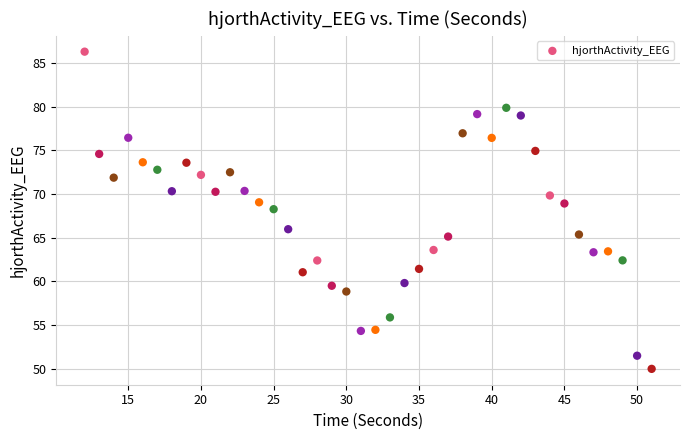

What is the range of X values (max minus min)?

39.0